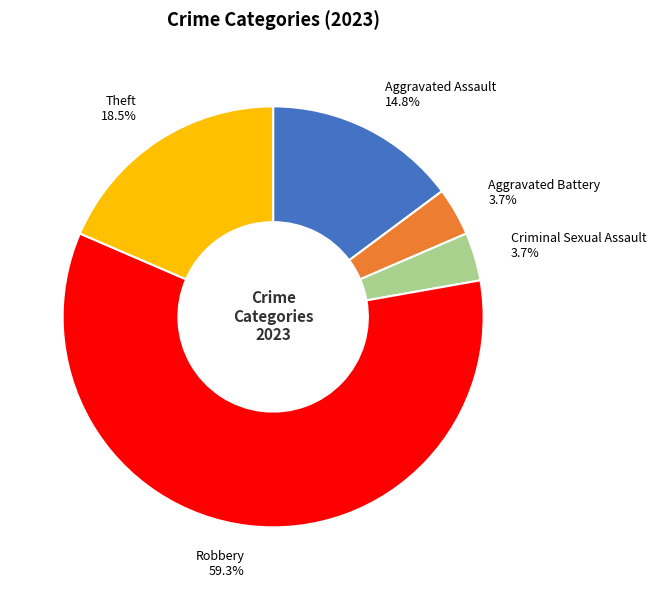

Is it true that Aggravated Battery is 4% of the pie?

True